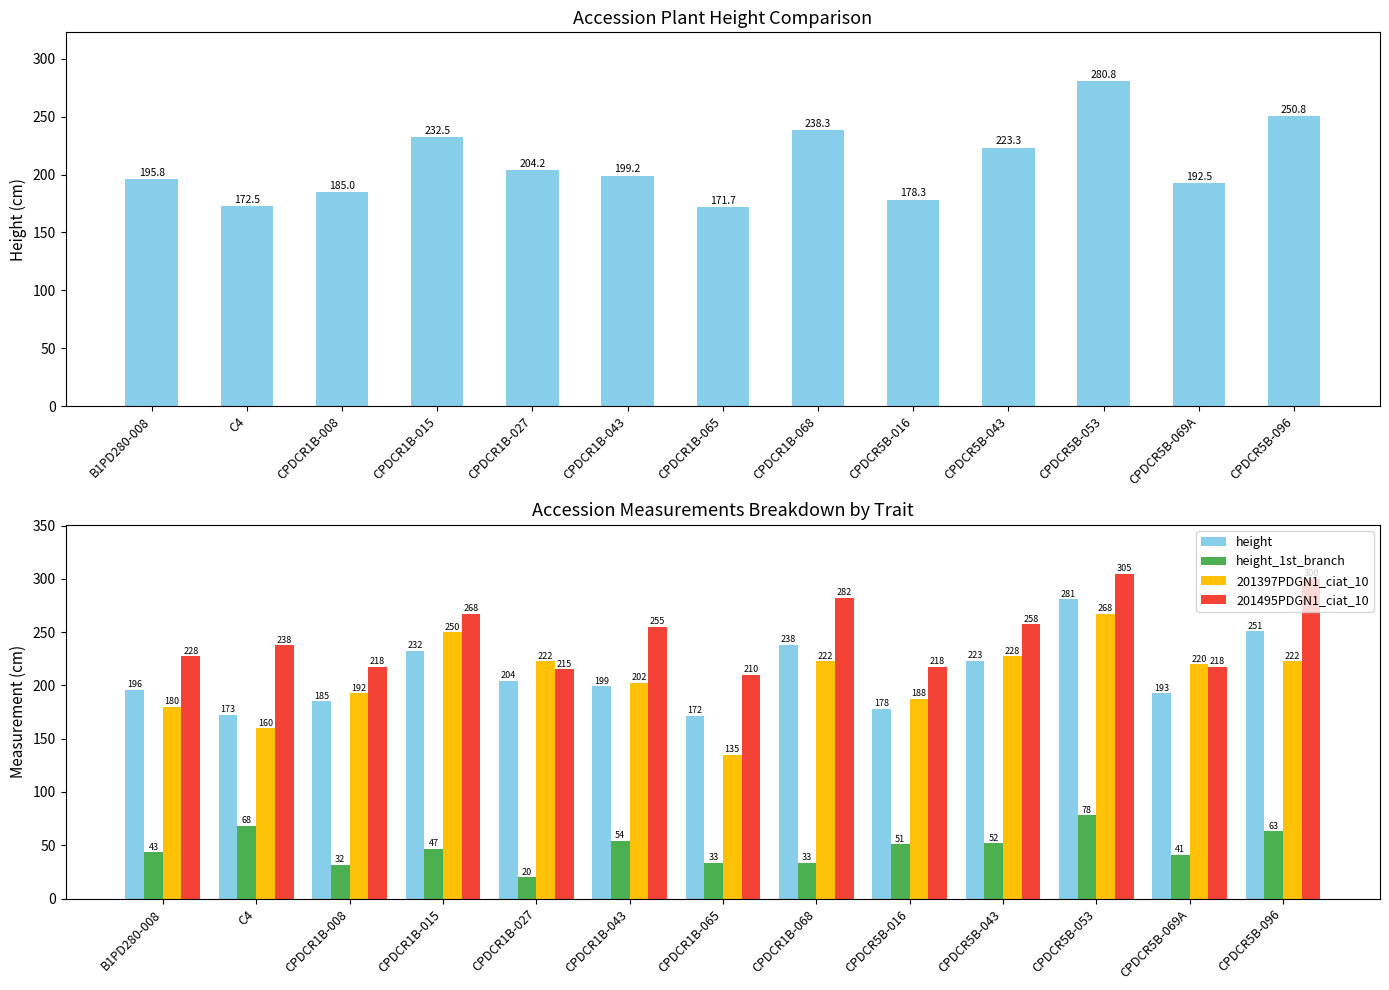

What is the spread (max minus min) of values at CPDCR1B-027?

202.4